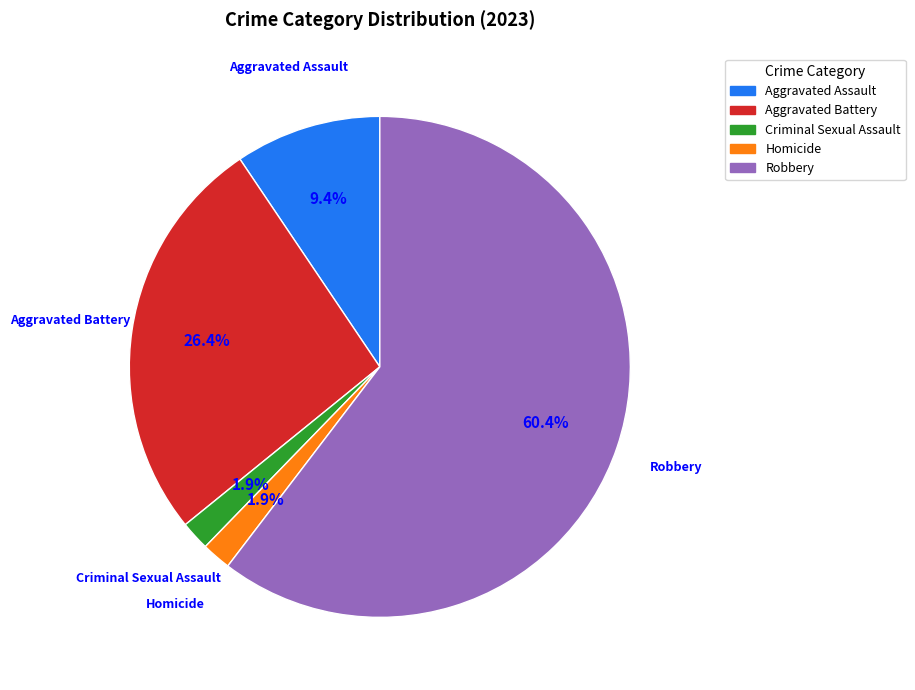

Is there any slice that represents more than half of the pie?

Yes